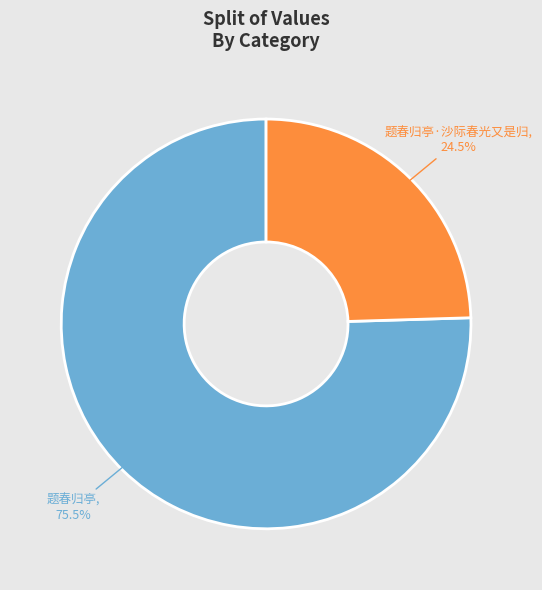

What is the smallest slice in the pie chart?

题春归亭·沙际春光又是归